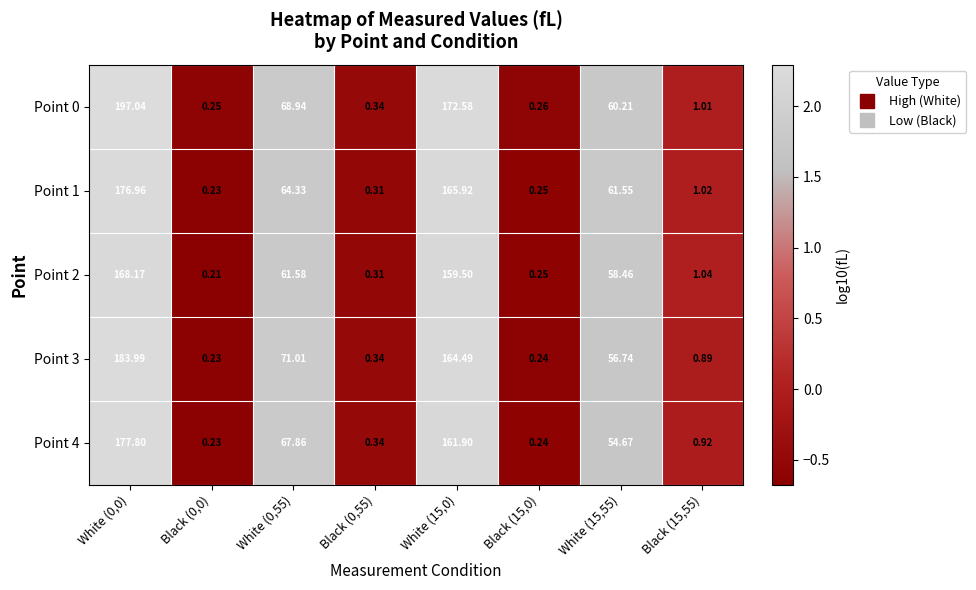

How many data points in Point 0 are less than 60?

4